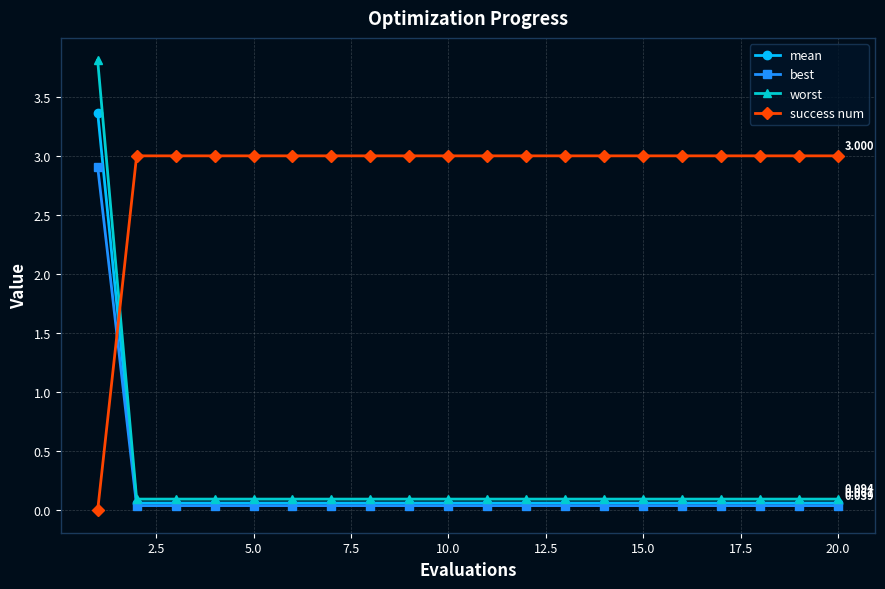

Which series has the widest spread of values?

worst